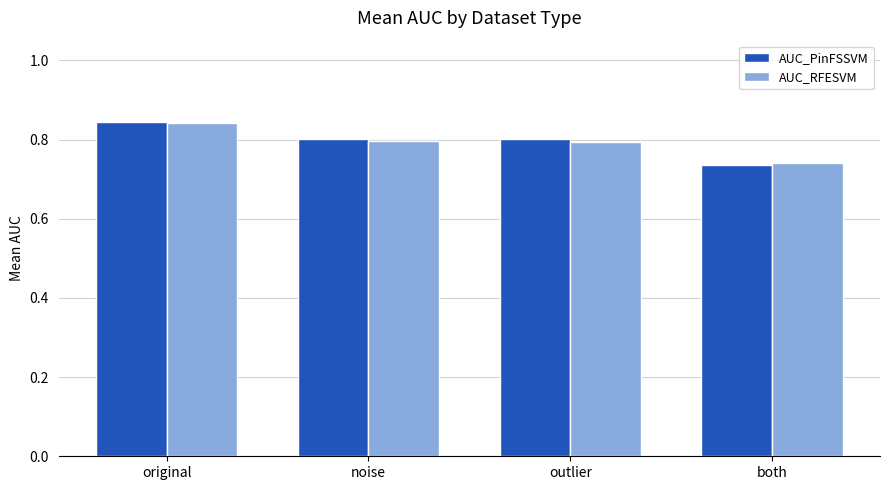

Is it true that AUC_PinFSSVM equals 0.4 at original?

False